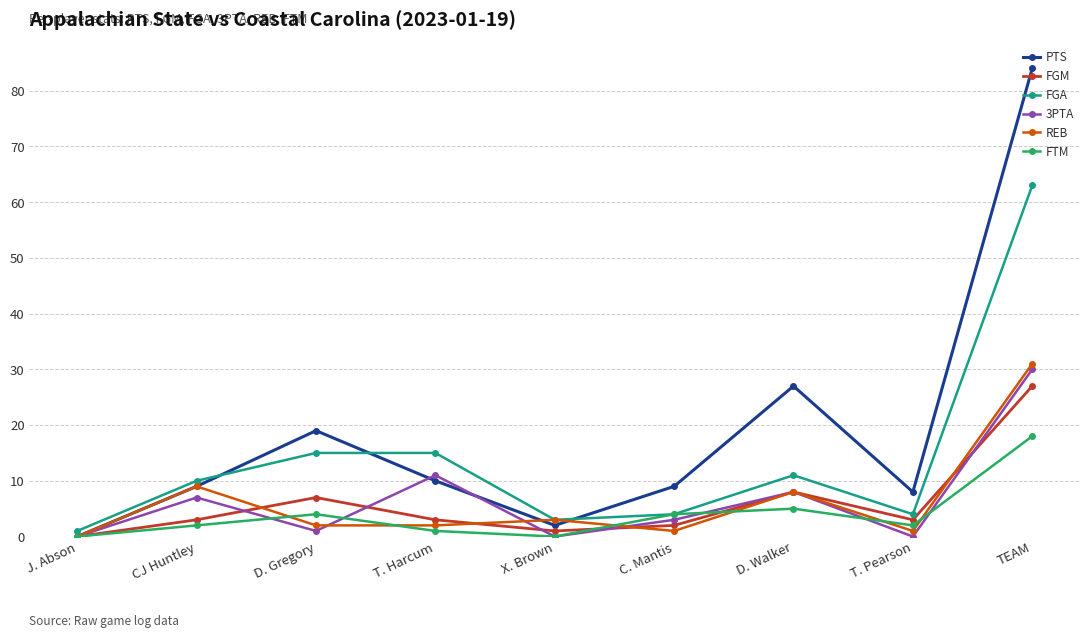

Between X. Brown and T. Pearson, which series saw the biggest shift?

PTS